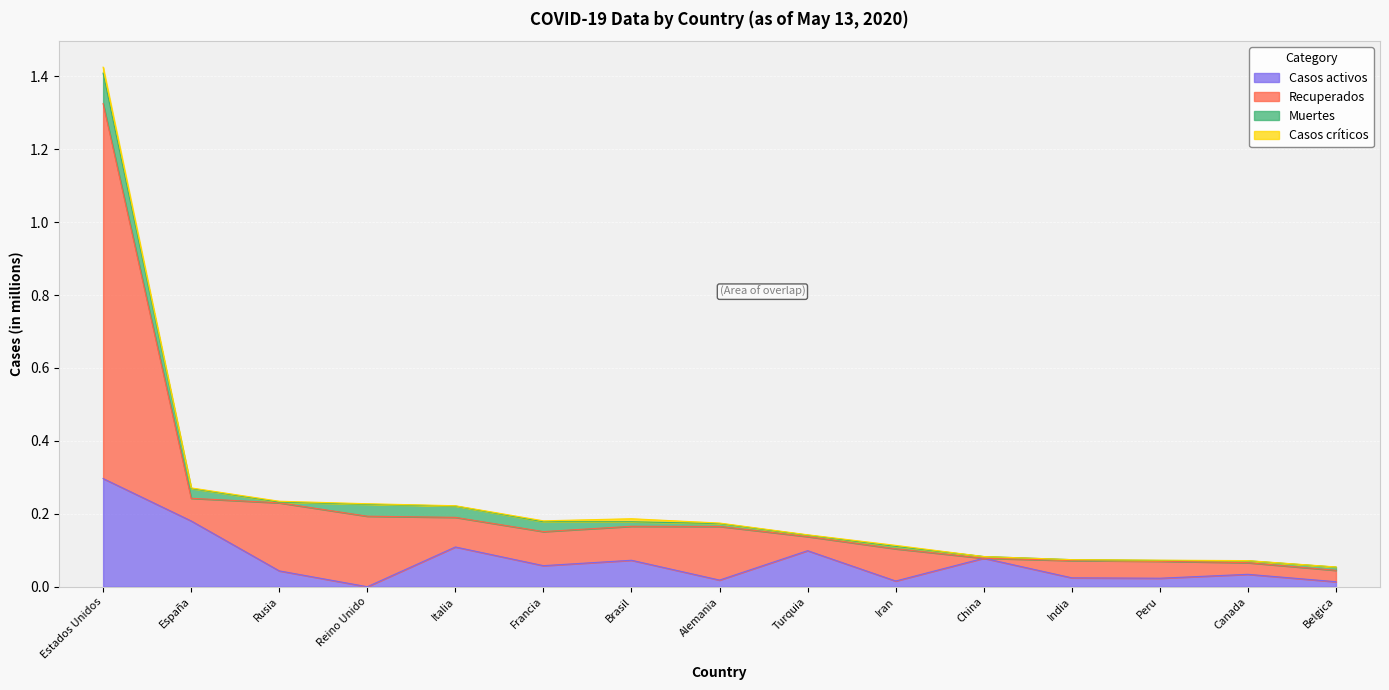

At which category is the sum across all series the highest?

Estados Unidos